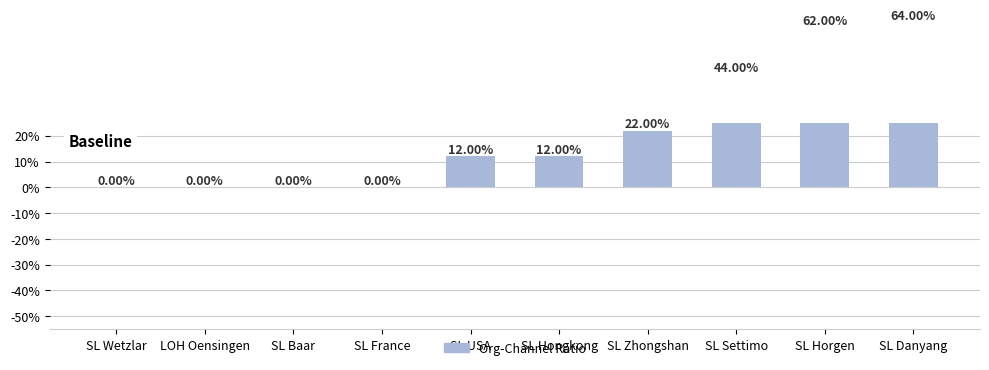

Which has a higher value, SL USA or SL Danyang?

SL Danyang